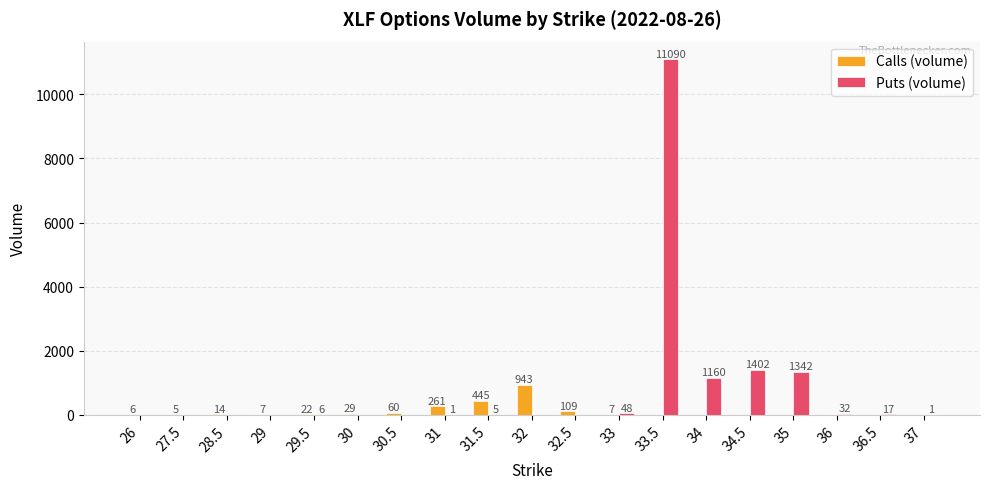

What is the greatest value displayed?

11090